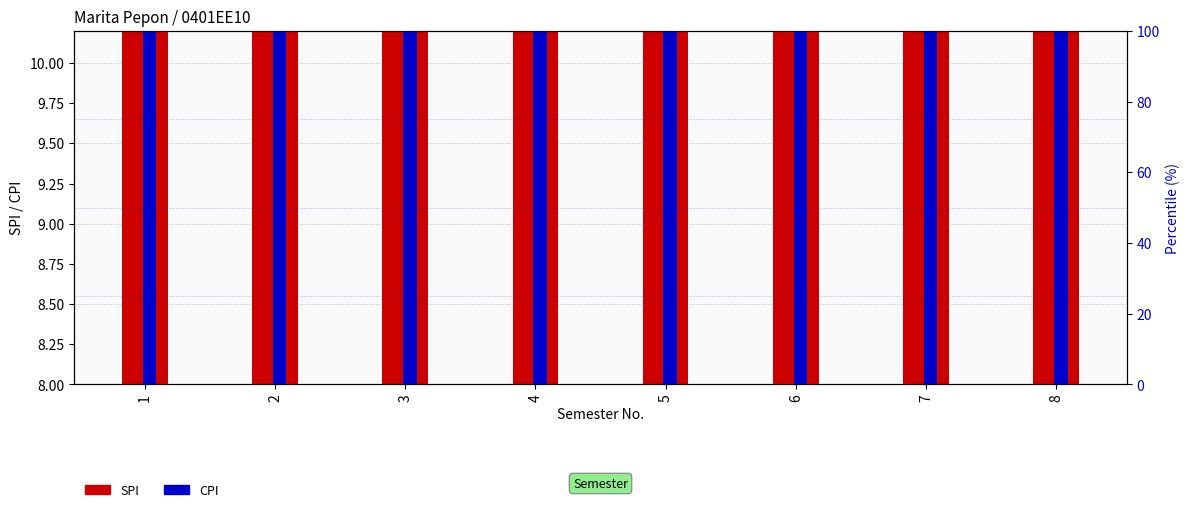

At which label does SPI reach its peak?

7